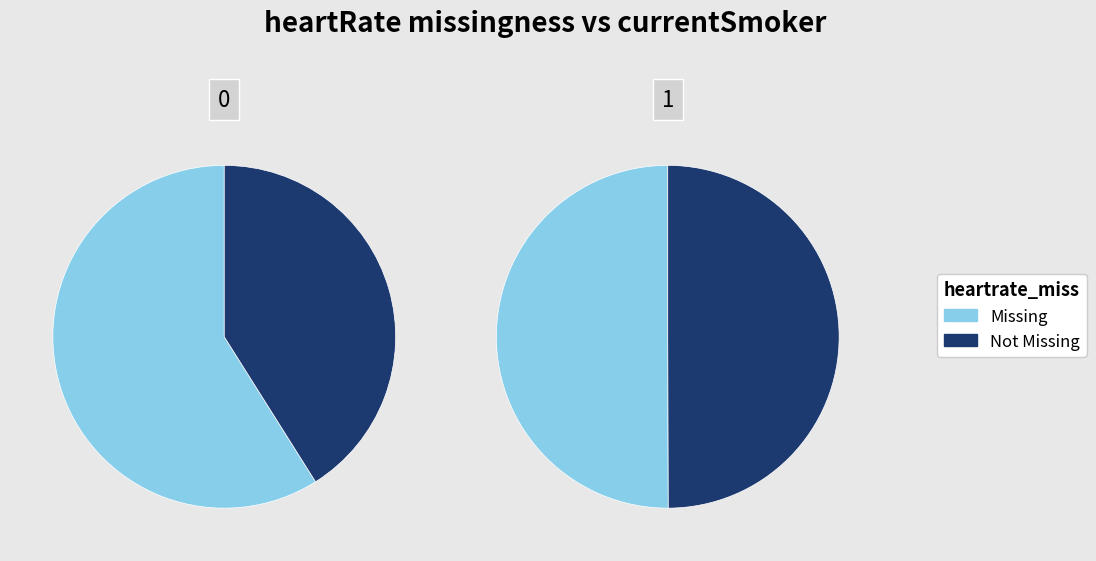

Is 113971 the majority of the pie?

No